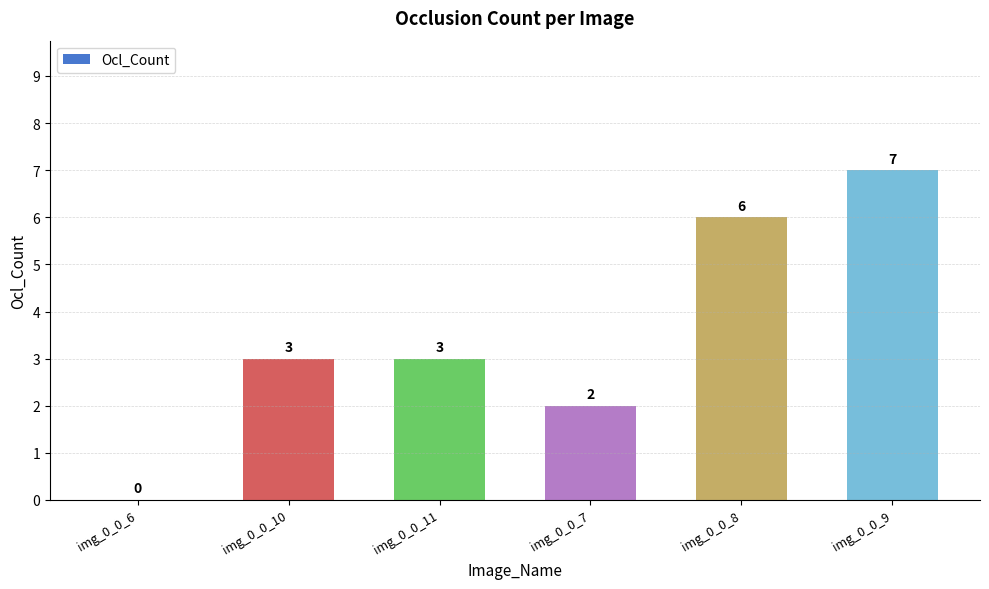

The chart shows a value of 2 at img_0_0_11. True or false?

False